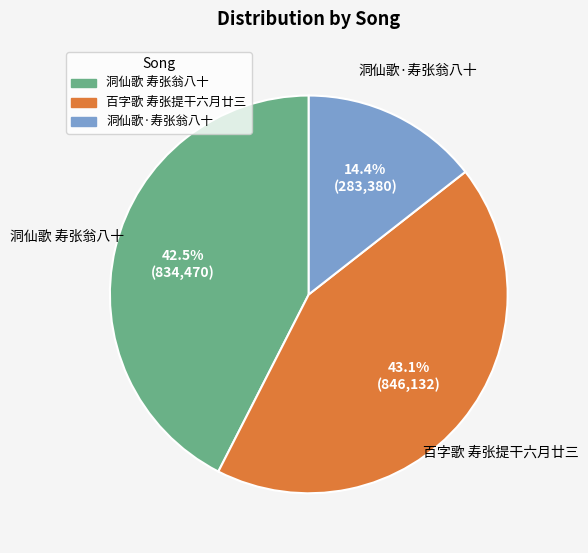

Rank the categories by value from lowest to highest.

洞仙歌·寿张翁八十, 洞仙歌 寿张翁八十, 百字歌 寿张提干六月廿三